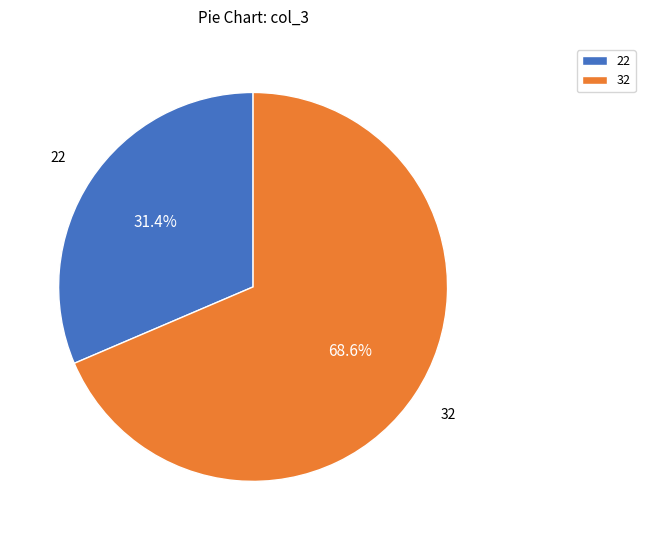

To the nearest percent, what percentage of the pie is 22?

31%